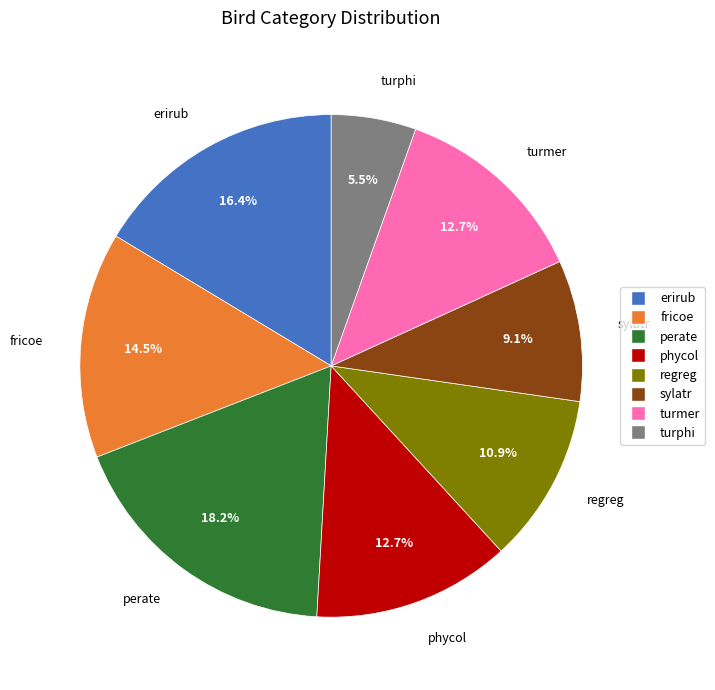

Does any single category account for the majority?

No